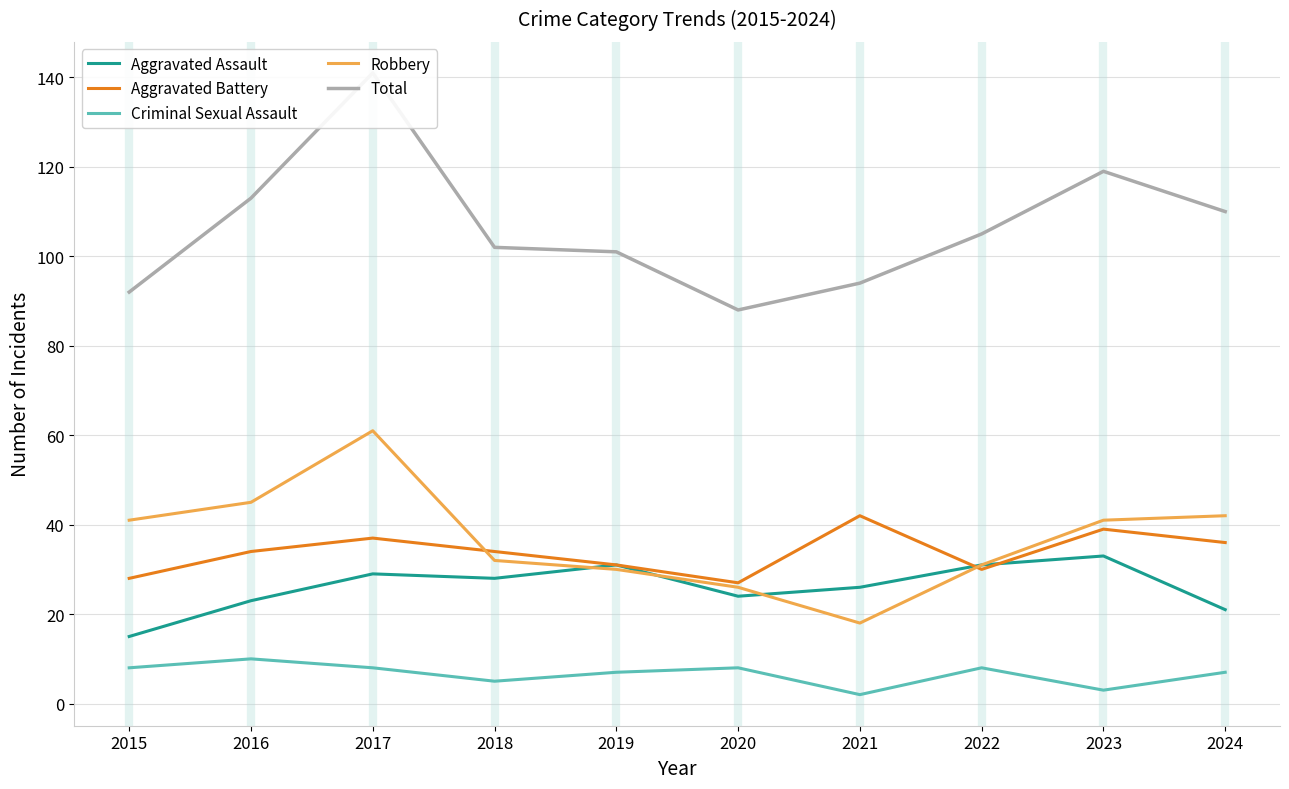

What is the maximum value for Aggravated Assault?

33